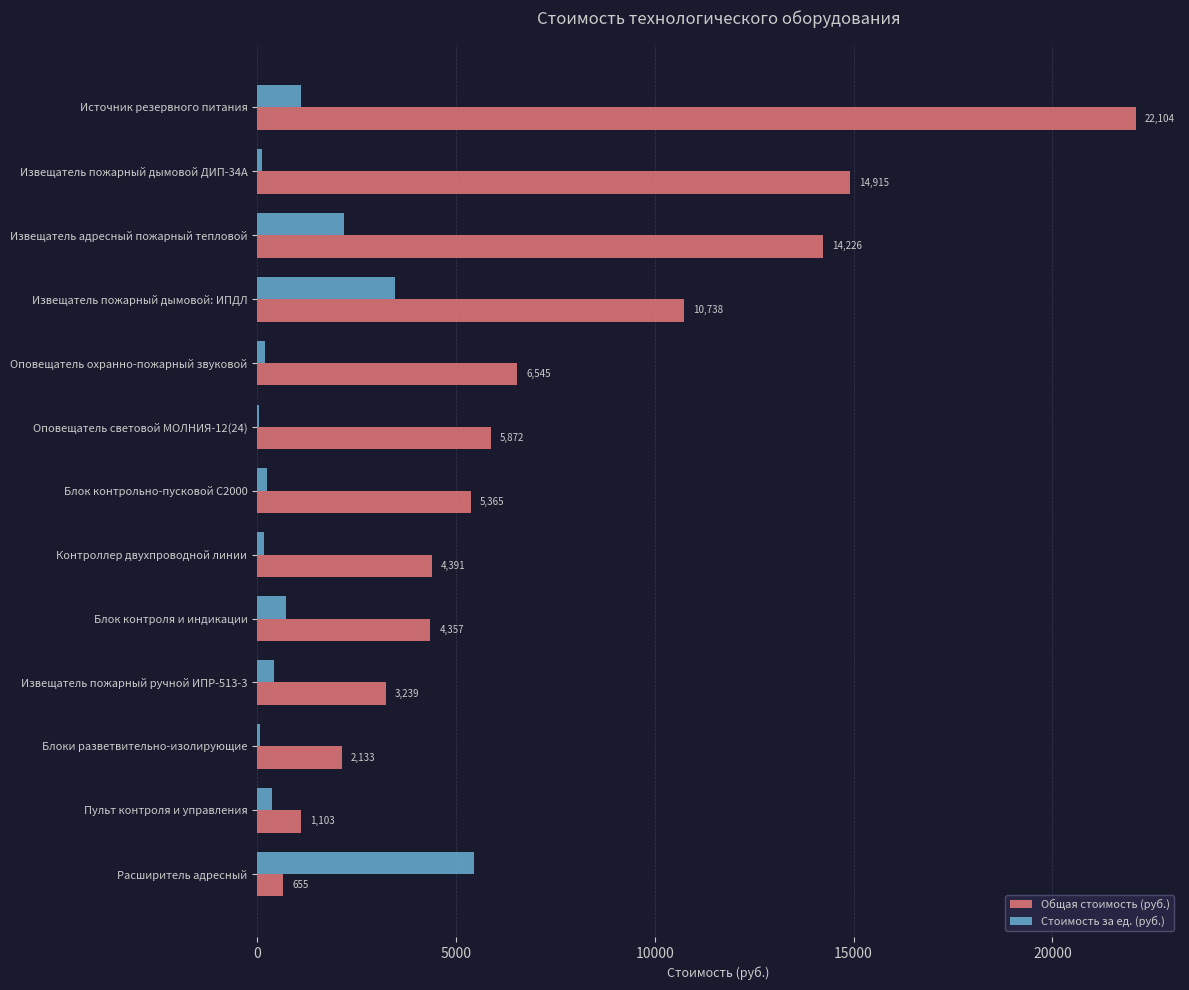

The Стоимость за ед. (руб.) series shows 3463.9 at Извещатель пожарный дымовой: ИПДЛ. True or false?

True